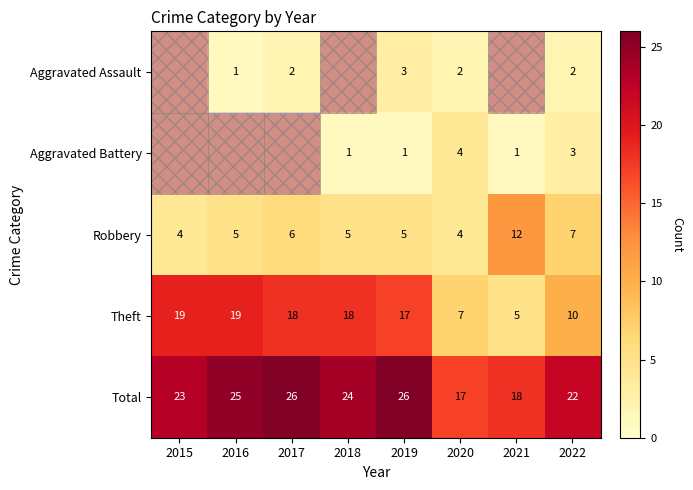

True or false: Total has a value of 6.0 at 2015.

False